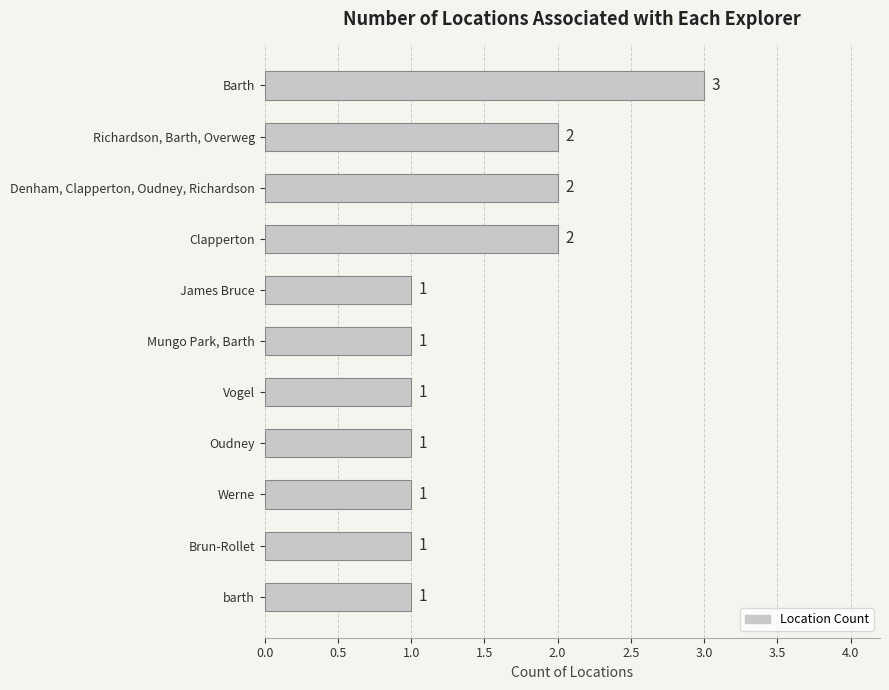

What is the value of the 8th bar from the top?

1